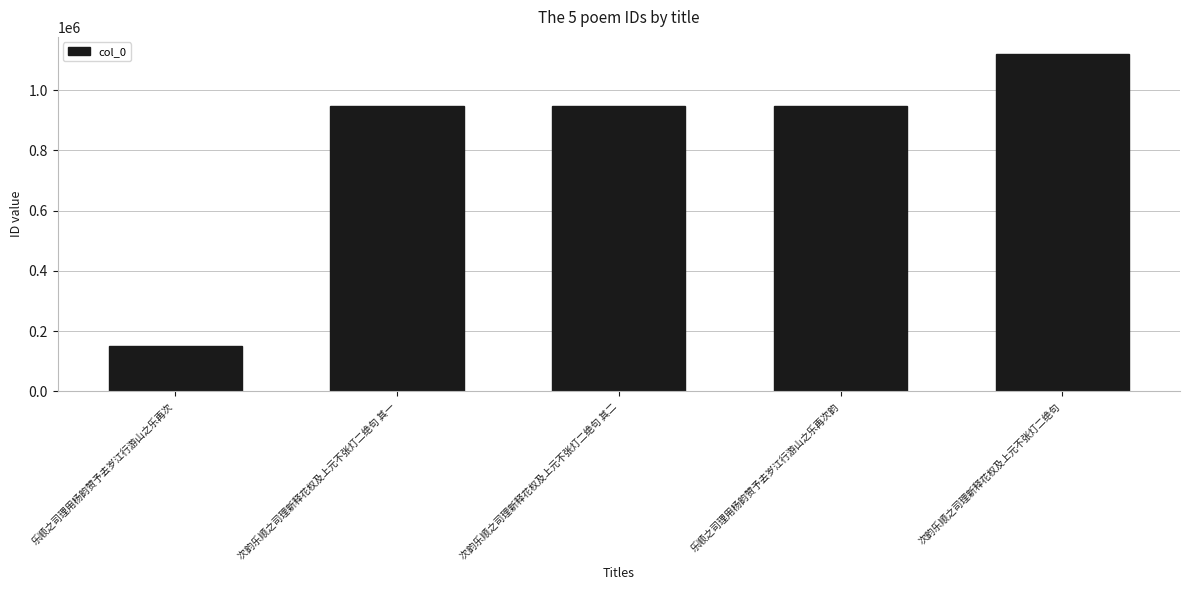

What is the ratio of the value at 乐顺之司理用杨韵赞予去岁江行游山之乐再次韵 to the value at 次韵乐顺之司理新释花权及上元不张灯二绝句 其二?

1.0